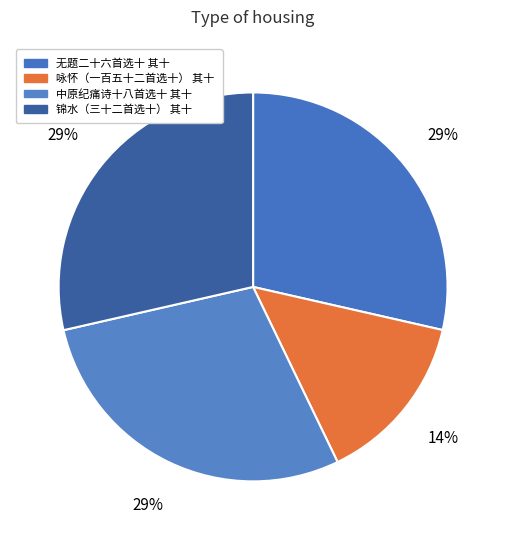

Approximately how many times larger is the value at 咏怀（一百五十二首选十） 其十 compared to 中原纪痛诗十八首选十 其十?

0.5